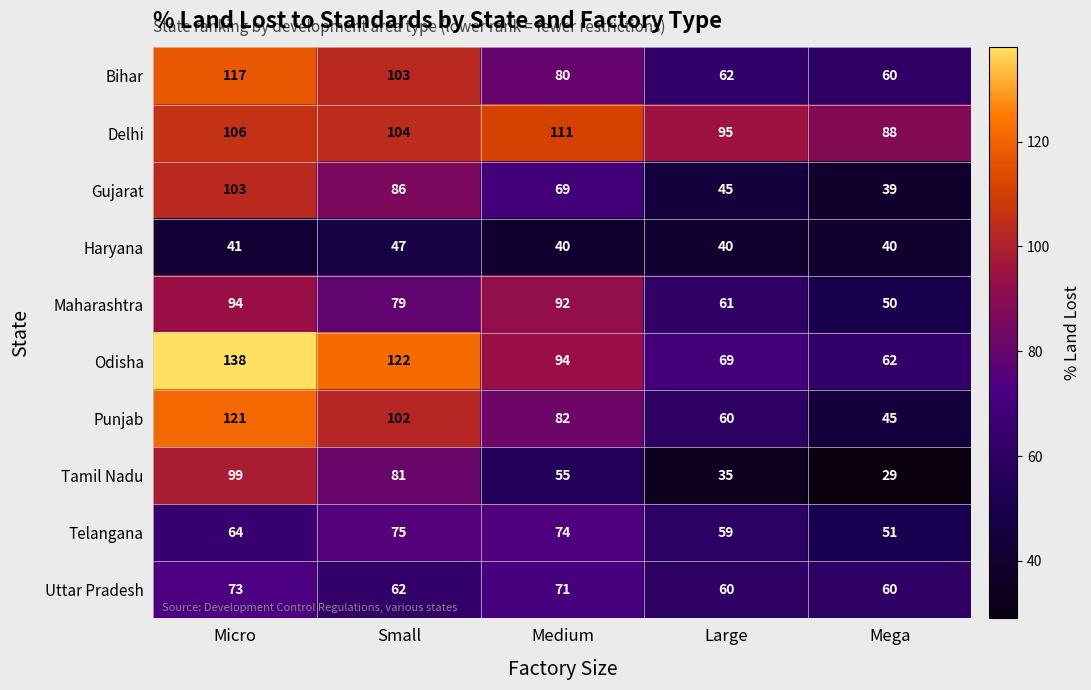

The value of Punjab at Small is 144. True or false?

False